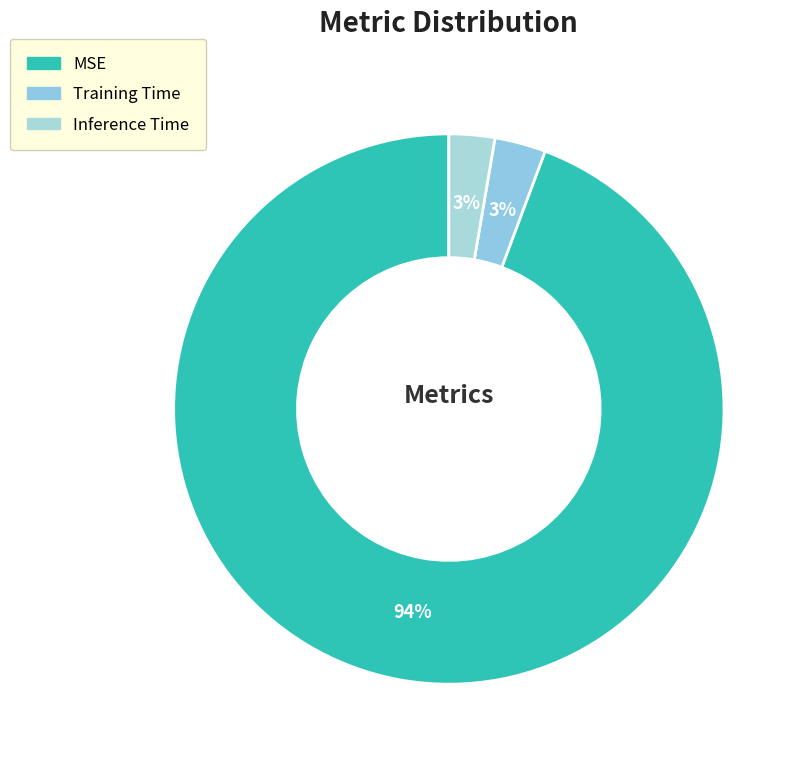

True or false: Inference Time accounts for 3% of the total.

True